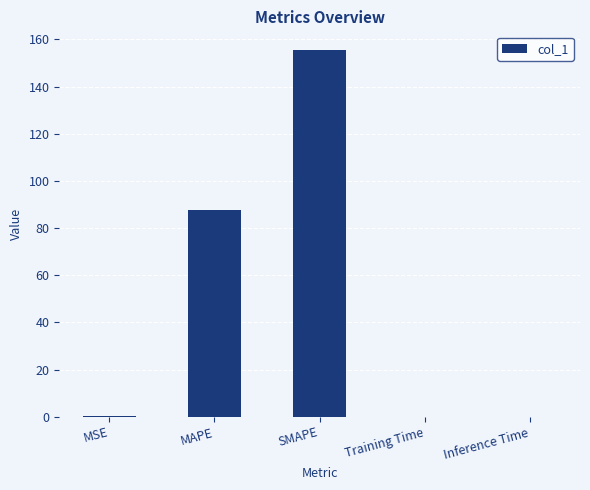

What is the greatest value displayed?

155.7